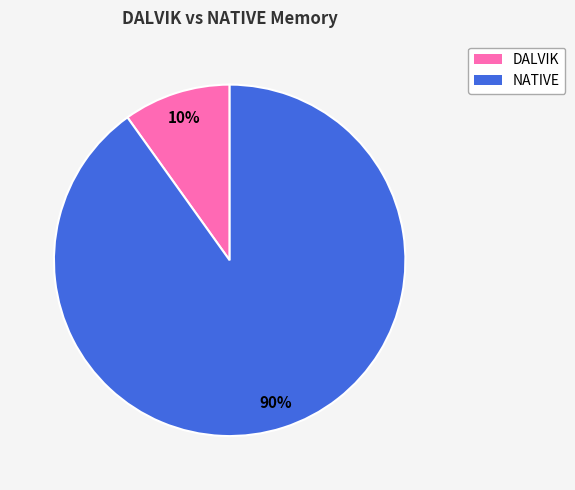

To the nearest percent, what is the average slice percentage?

50%